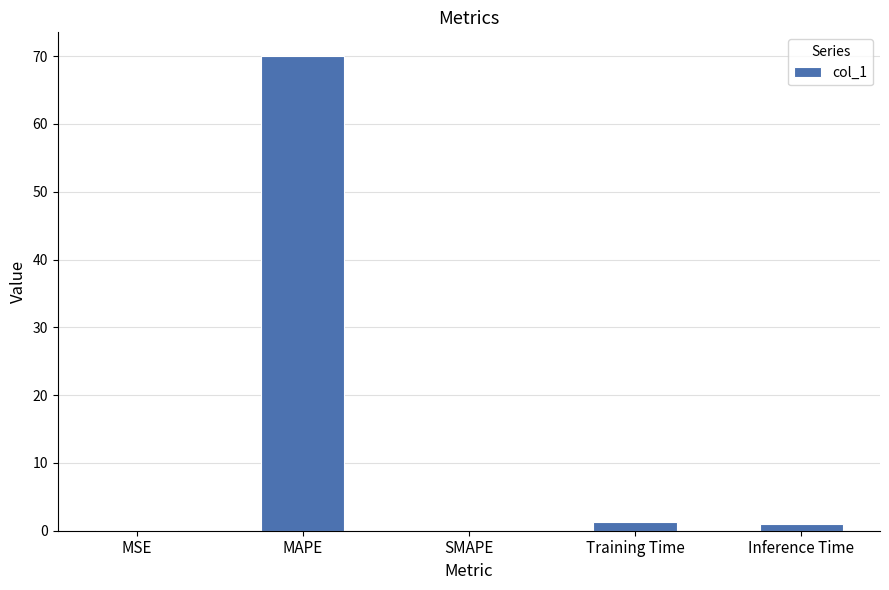

Count the number of categories in the chart.

5